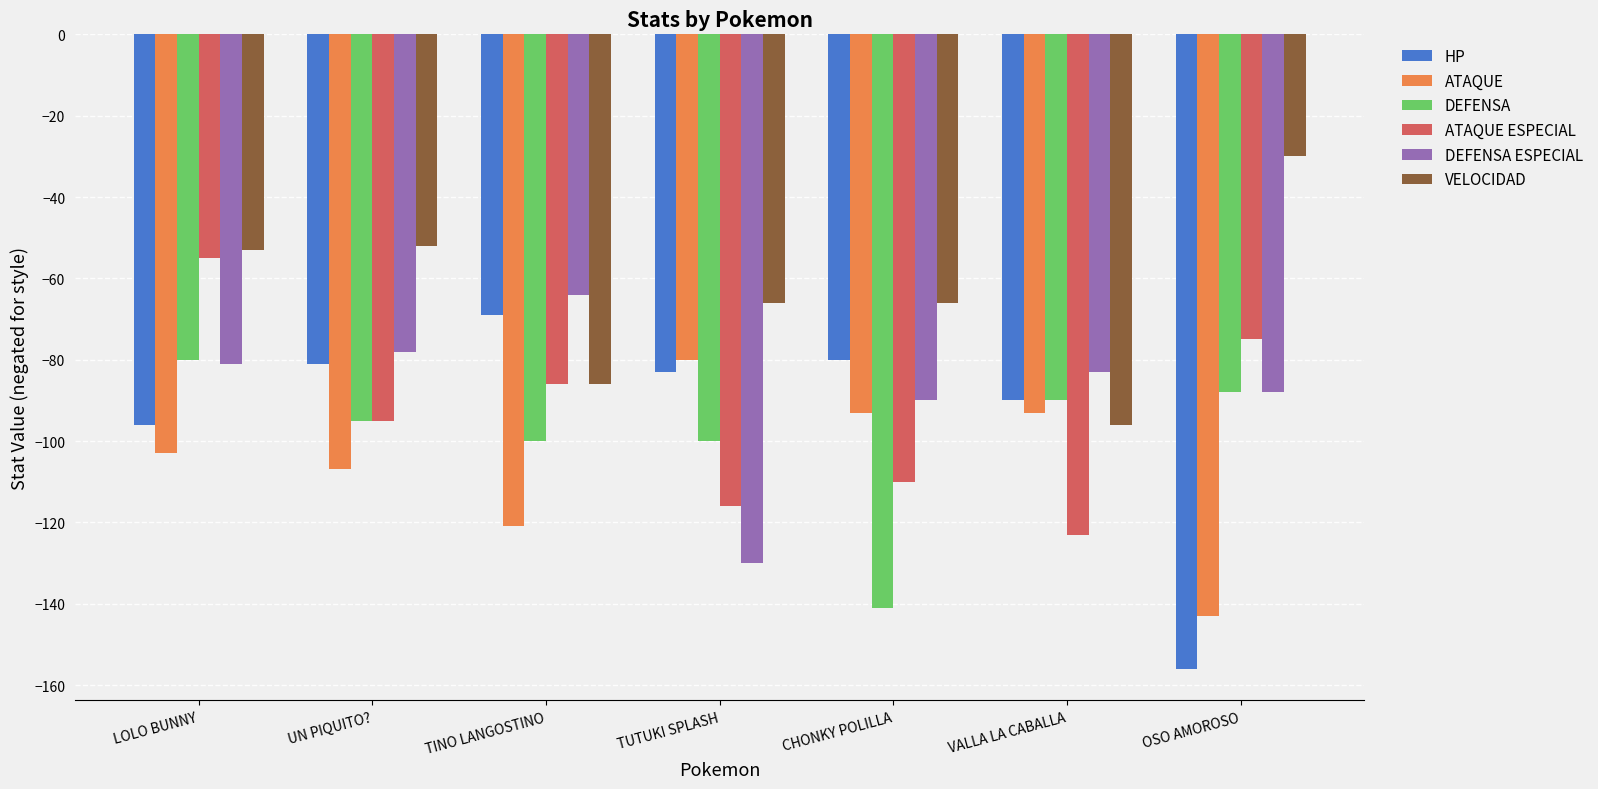

At which category does the chart reach its peak across all series?

OSO AMOROSO